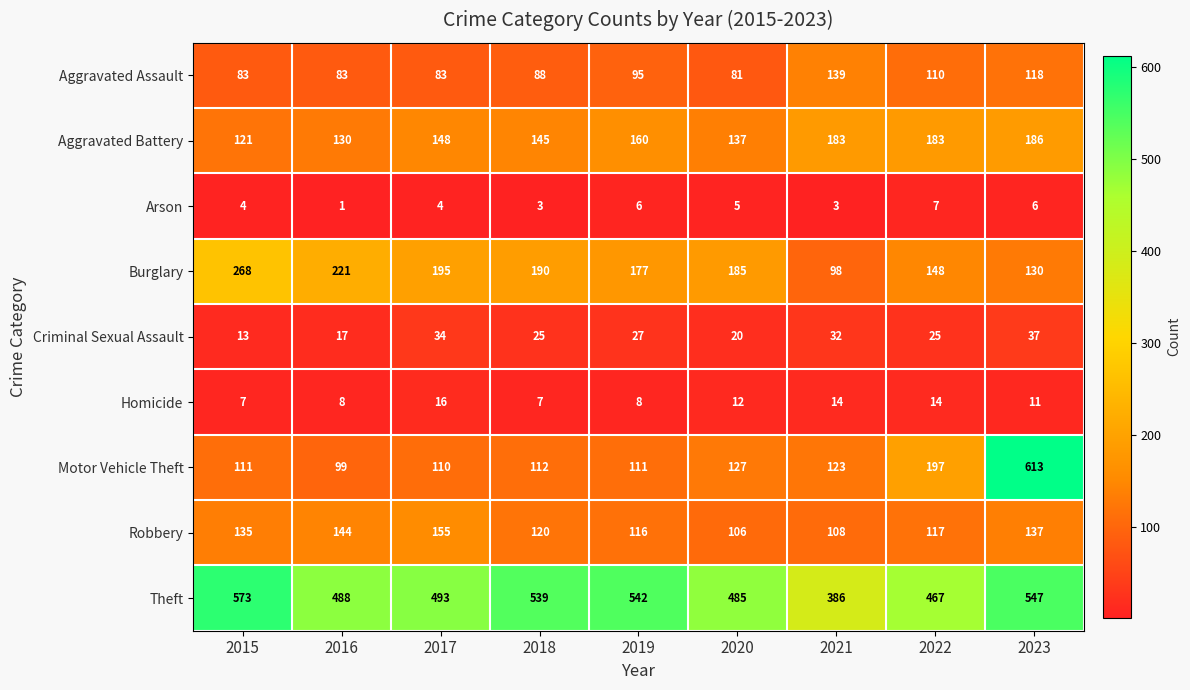

Rank the series by their maximum value, from lowest to highest.

Arson, Homicide, Criminal Sexual Assault, Aggravated Assault, Robbery, Aggravated Battery, Burglary, Theft, Motor Vehicle Theft